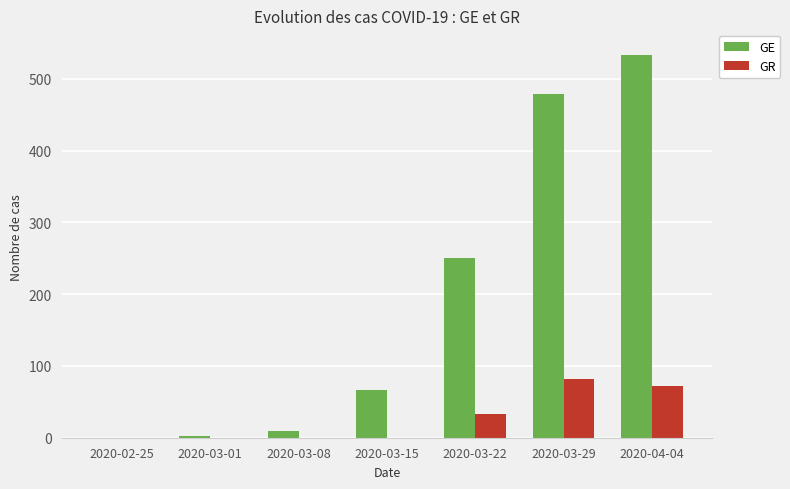

Which label corresponds to the largest value in the chart?

2020-04-04